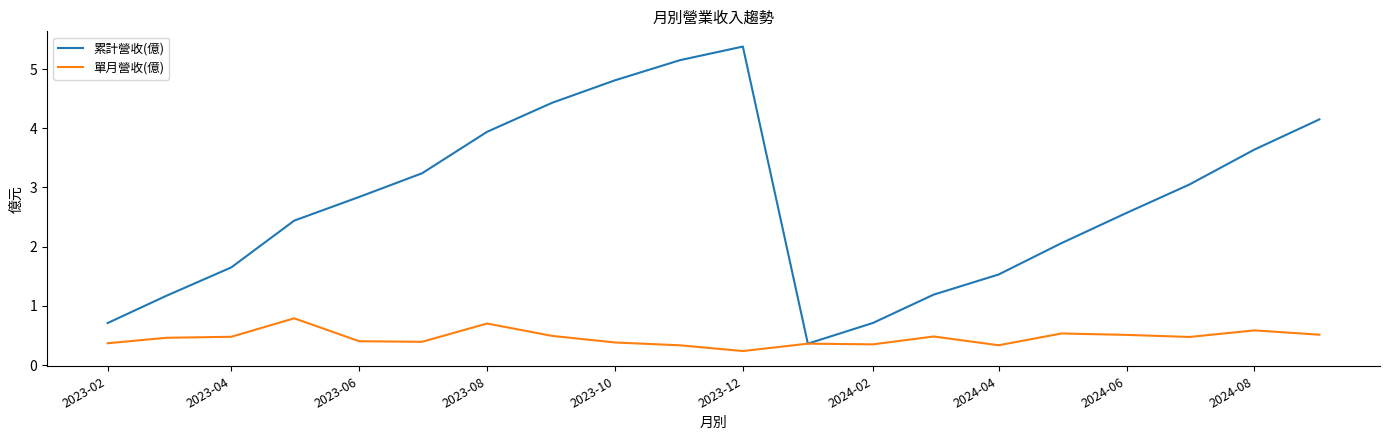

How many data points in 累計營收(億) are above 2?

13